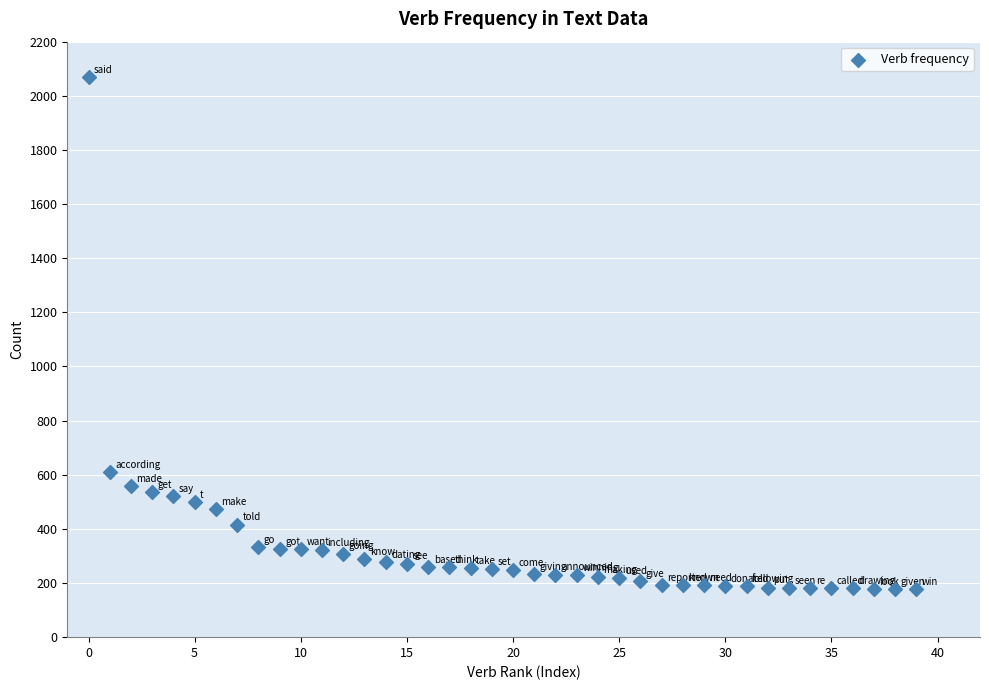

What Y value in the scatter plot is closest to 1124?

611